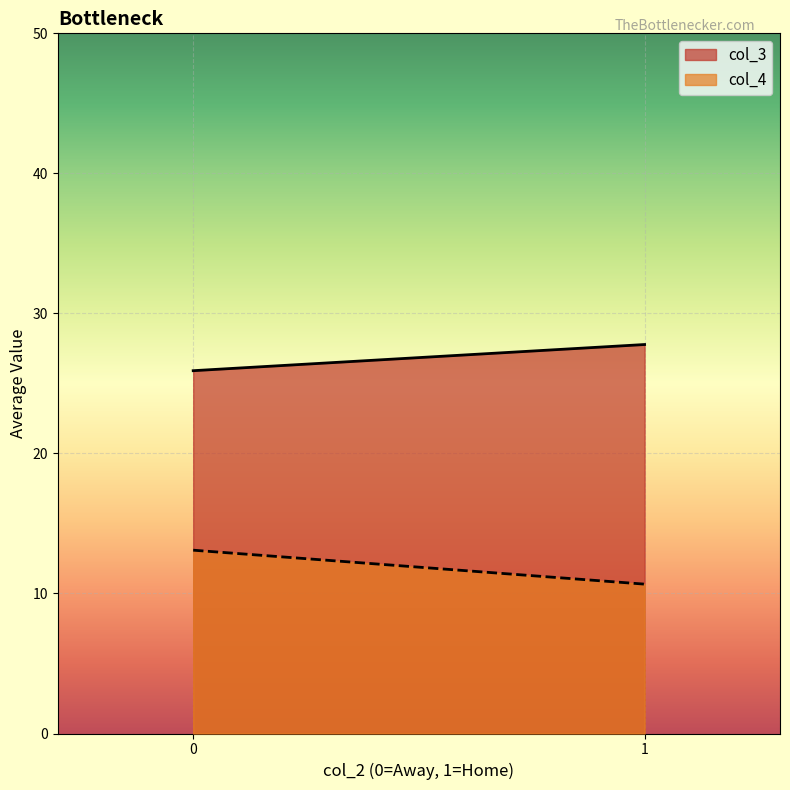

Count the number of categories in the chart.

2